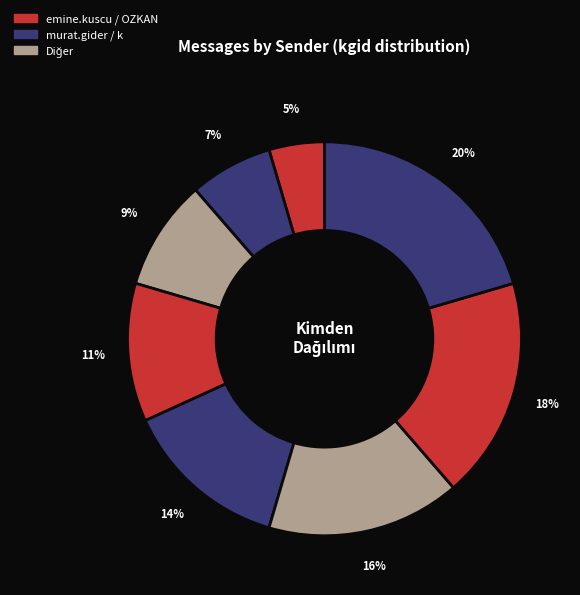

How many slices are in this pie chart?

8